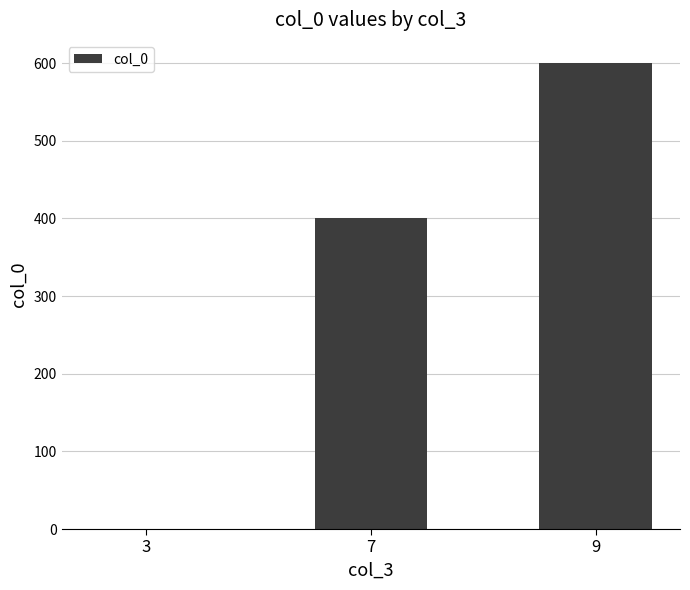

Between 7 and 3, which is larger?

7